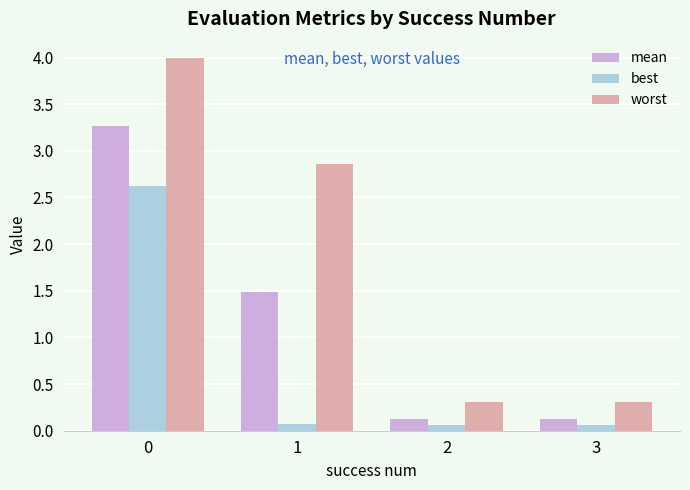

What is the difference between the maximum and minimum values in the worst series?

3.7